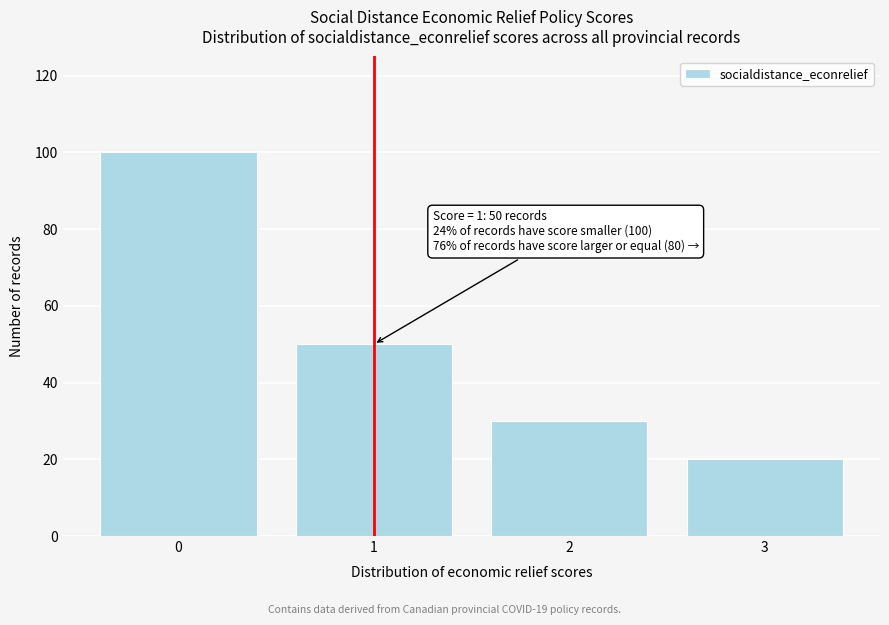

Reading right to left, extract all data points from this chart.

20	30	50	100